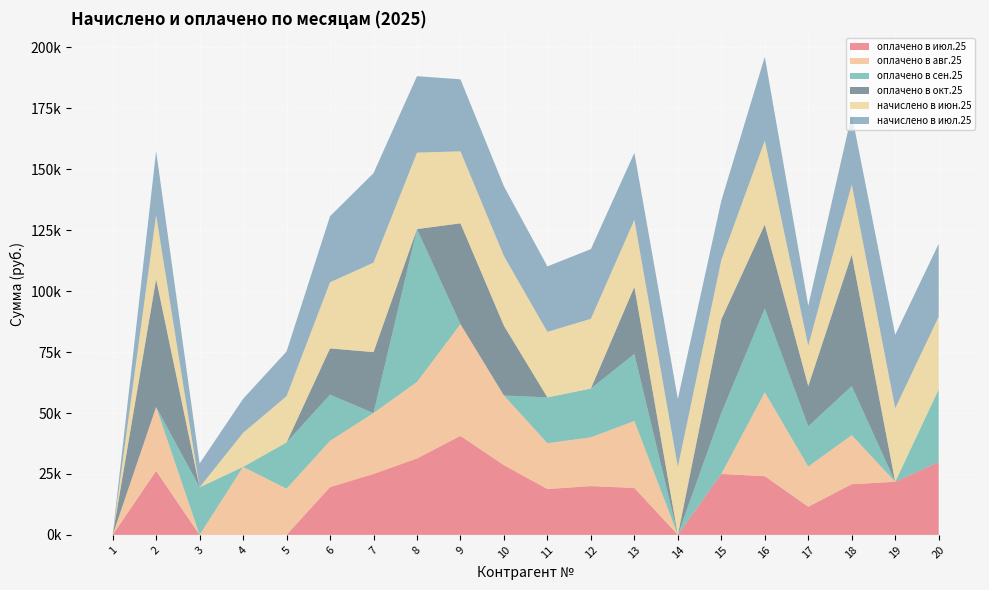

Reading left to right, what are all the values shown in this chart?

оплачено в июл.25: 1=0.0	2=26248.9	3=0.0	4=0.0	5=0.0	6=19607.5	7=25000.0	8=31372.9	9=40628.1	10=28606.6	11=18810.0	12=20020.0	13=19250.0	14=0.0	15=25000.0	16=24090.0	17=11550.0	18=20801.0	19=21780.0	20=29864.0
оплачено в авг.25: 1=0.0	2=26248.9	3=0.0	4=27915.0	5=18975.0	6=18975.0	7=25000.0	8=31373.9	9=45860.0	10=28606.6	11=18810.0	12=20020.0	13=27506.3	14=0.0	15=0.0	16=34422.2	17=16503.8	18=20130.0	19=0.0	20=0.0
оплачено в сен.25: 1=0.0	2=0.0	3=19536.0	4=0.0	5=18975.0	6=18975.0	7=0.0	8=62745.9	9=0.0	10=0.0	11=18810.0	12=20020.0	13=27506.3	14=0.0	15=25000.0	16=34422.2	17=16503.8	18=20130.0	19=0.0	20=29864.0
оплачено в окт.25: 1=0.0	2=52497.8	3=0.0	4=0.0	5=0.0	6=18975.0	7=25000.0	8=0.0	9=41360.0	10=28606.6	11=0.0	12=0.0	13=27506.3	14=0.0	15=38472.9	16=34422.2	17=16503.8	18=53994.0	19=0.0	20=0.0
начислено в июн.25: 1=0.0	2=26248.9	3=0.0	4=13957.5	5=18975.0	6=27113.4	7=36717.0	8=31372.9	9=29549.7	10=28606.6	11=26877.6	12=28606.6	13=27506.3	14=27899.3	15=24331.3	16=34422.2	17=16503.8	18=28763.8	19=30178.4	20=29864.0
начислено в июл.25: 1=0.0	2=26248.9	3=9768.0	4=13957.5	5=18342.5	6=27113.4	7=36717.0	8=31372.9	9=29549.7	10=28606.6	11=26877.6	12=28606.6	13=27506.3	14=27899.3	15=24331.3	16=34422.2	17=16503.8	18=28763.8	19=30178.4	20=29864.0